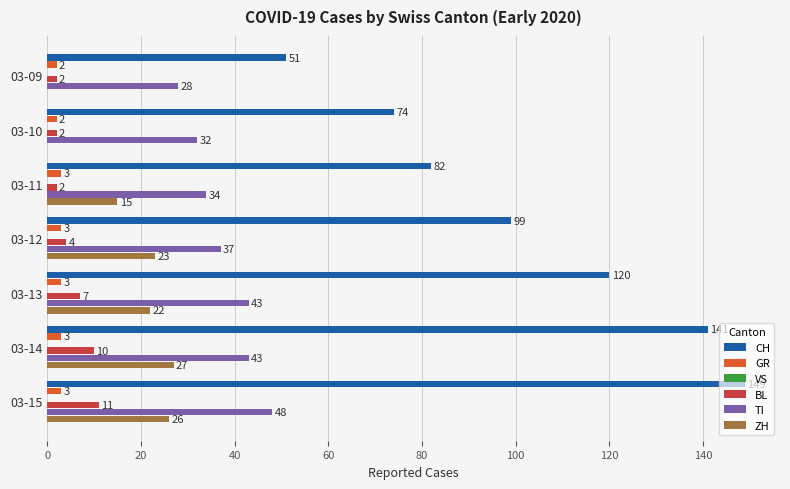

True or false: GR has a value of 2.0 at 03-09.

True